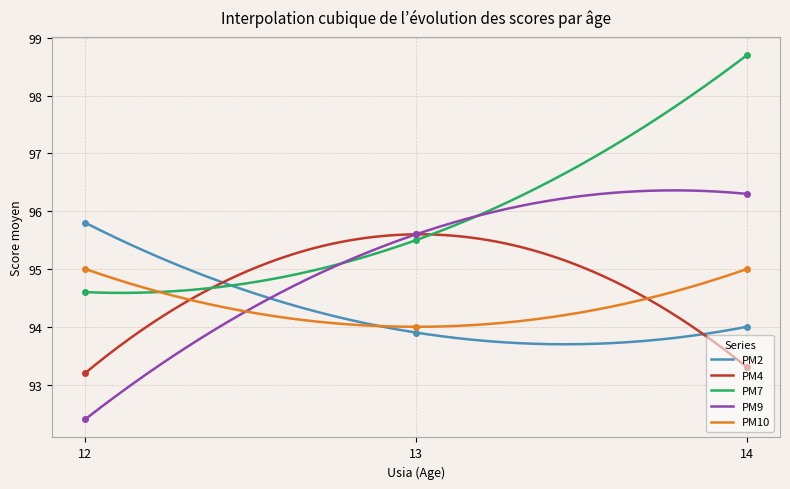

The value of PM7 at 13 is 127.3. True or false?

False